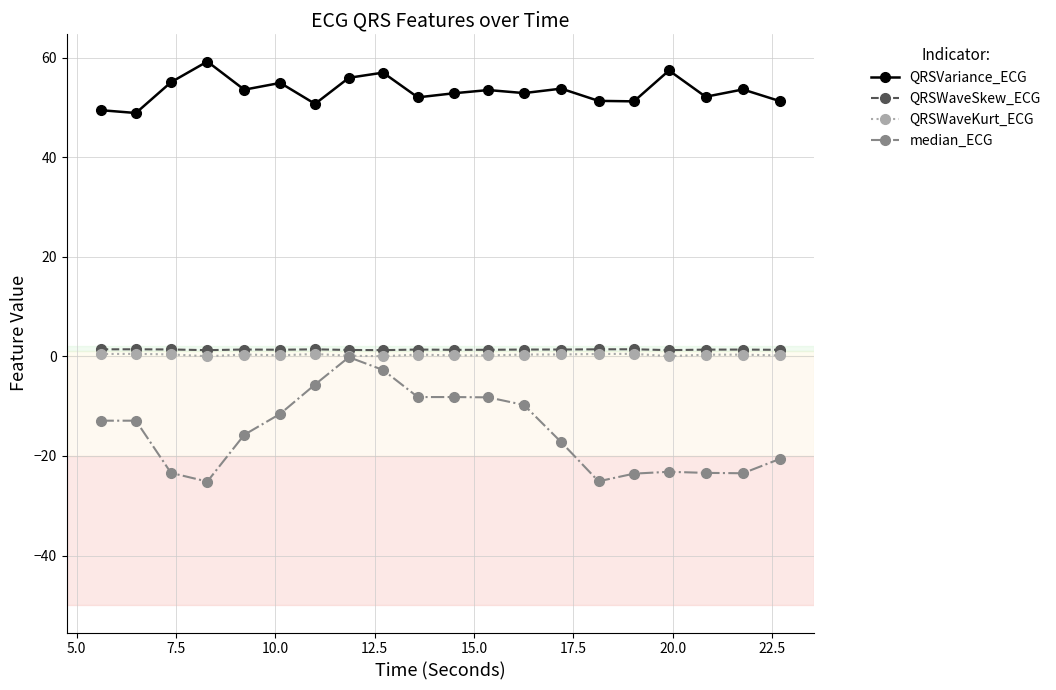

How many categories are shown in the chart?

20